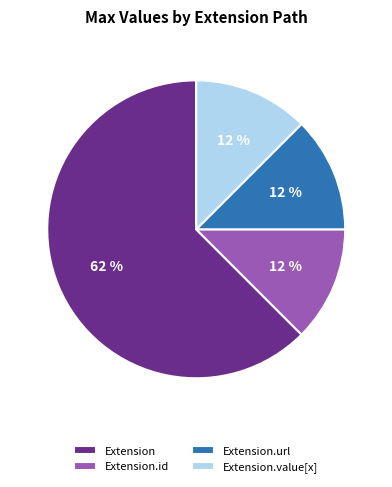

How many segments does this pie chart have?

4